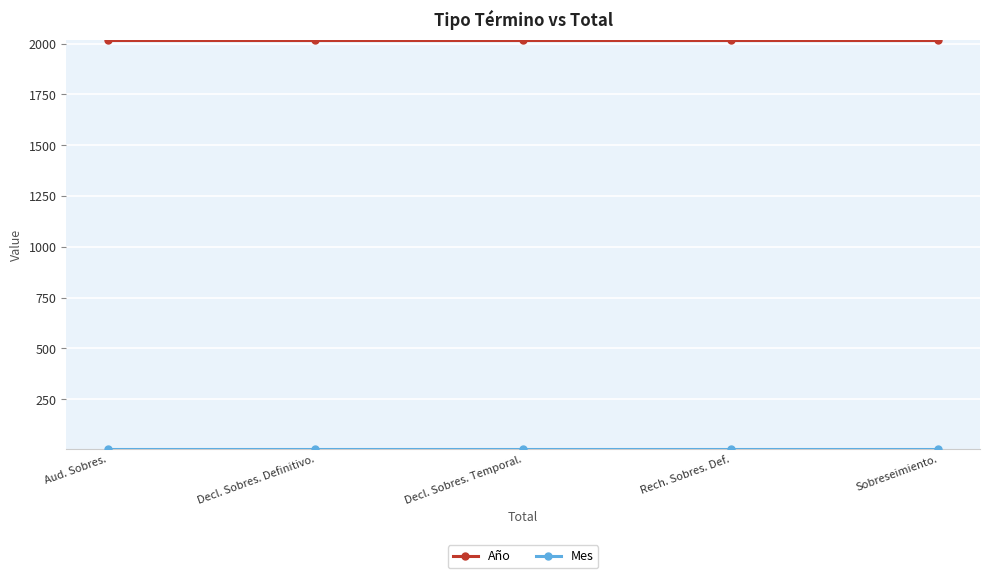

What is the minimum value for Año?

2019